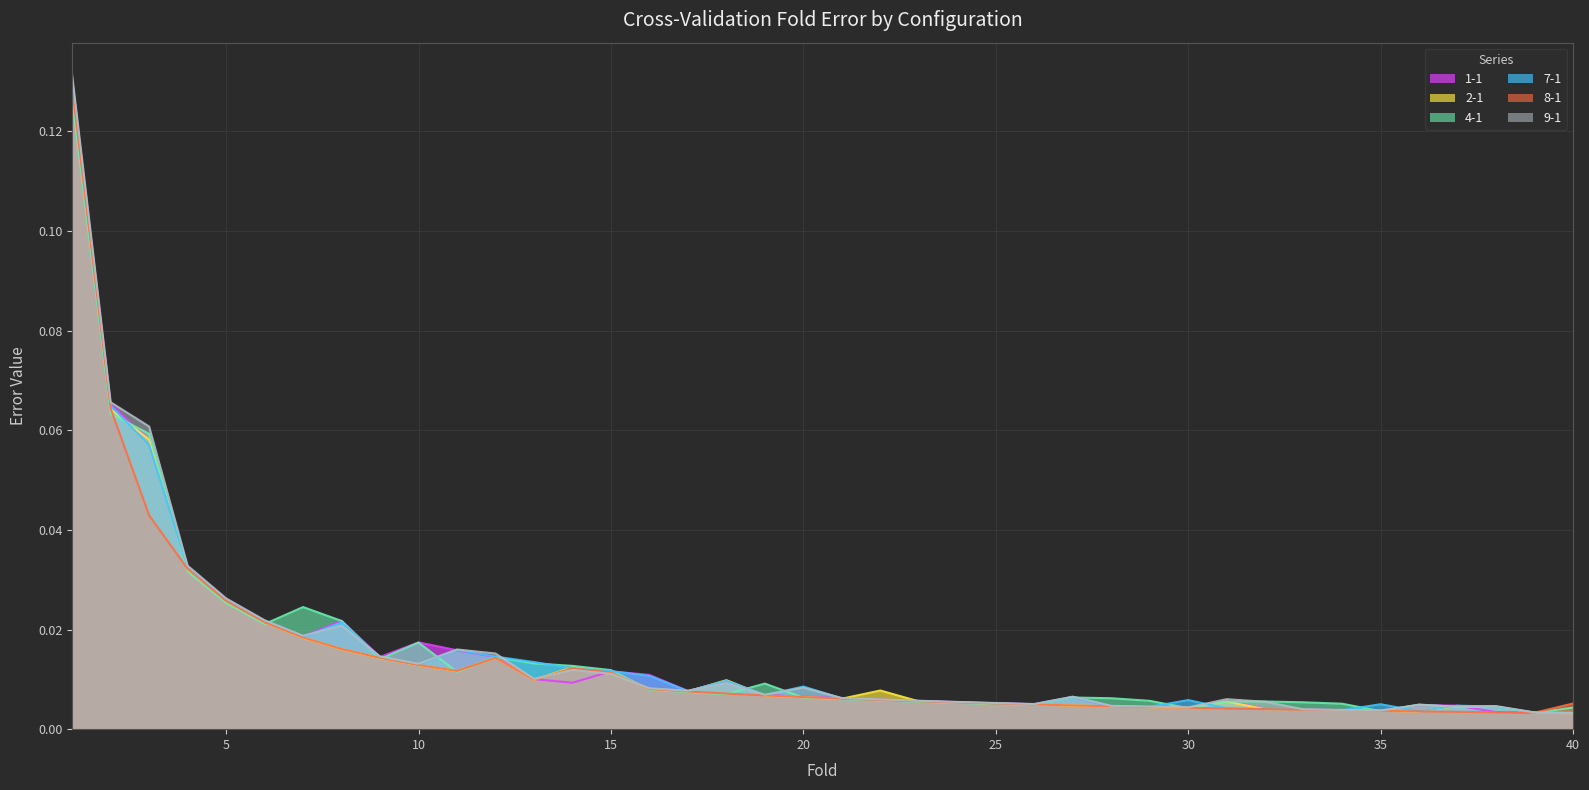

How many lines are shown in the chart?

6